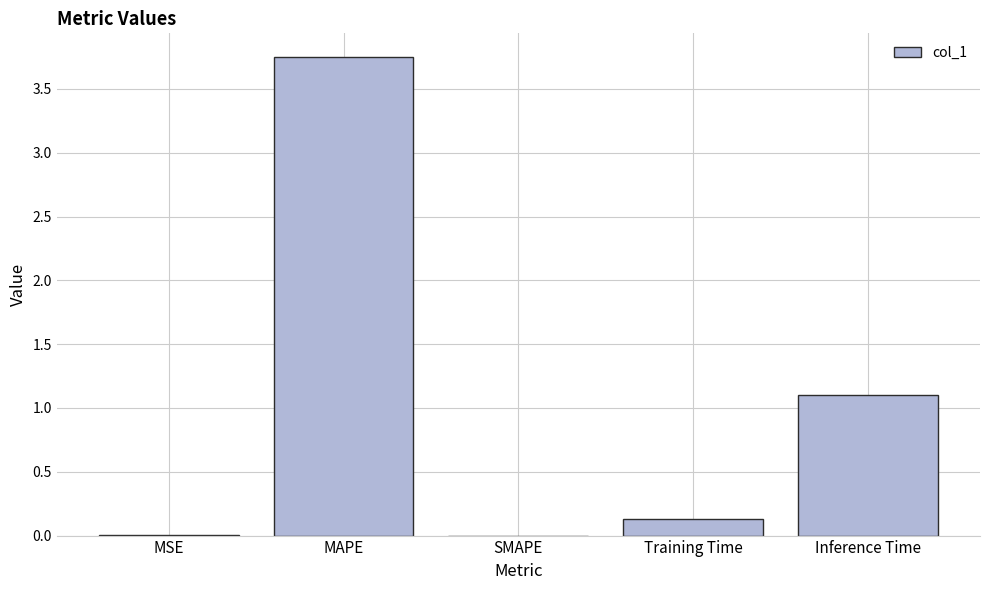

What value does the data have at Inference Time?

1.1